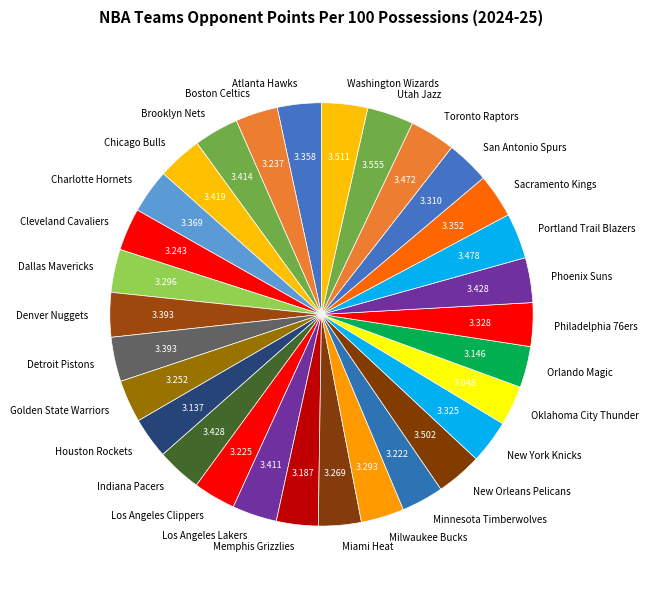

Does Toronto Raptors represent more than half of the total?

No